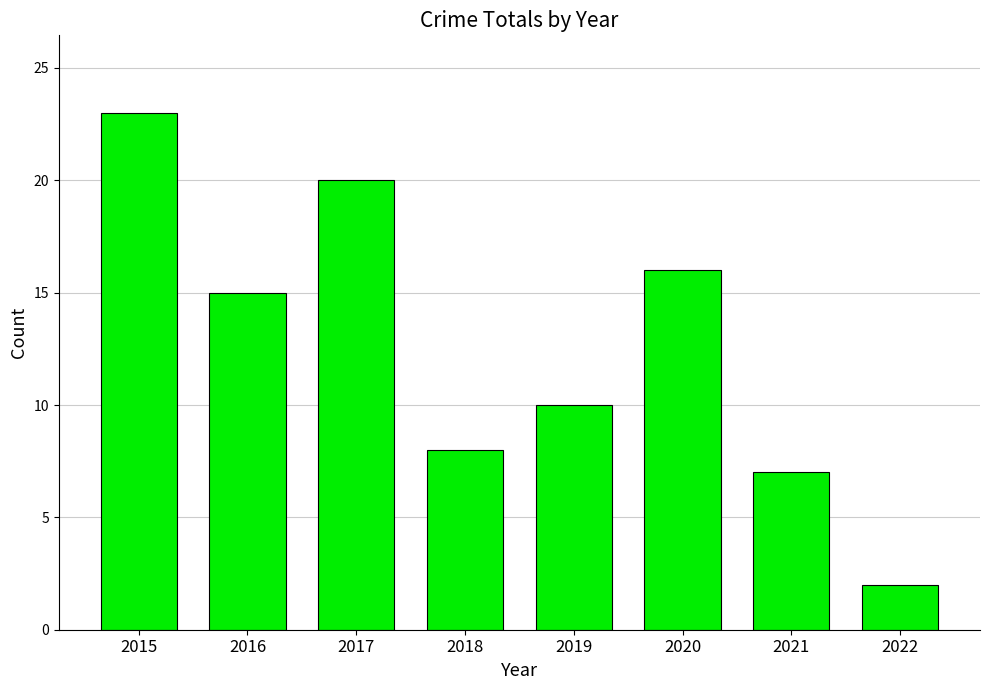

What is the difference between the second highest and minimum values?

18